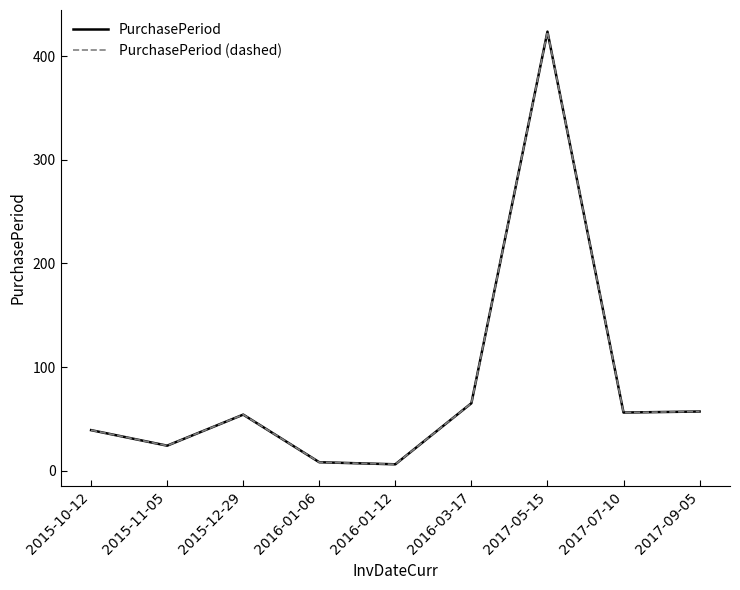

At 2017-05-15, list the series in order from smallest to largest.

PurchasePeriod, PurchasePeriod (dashed)